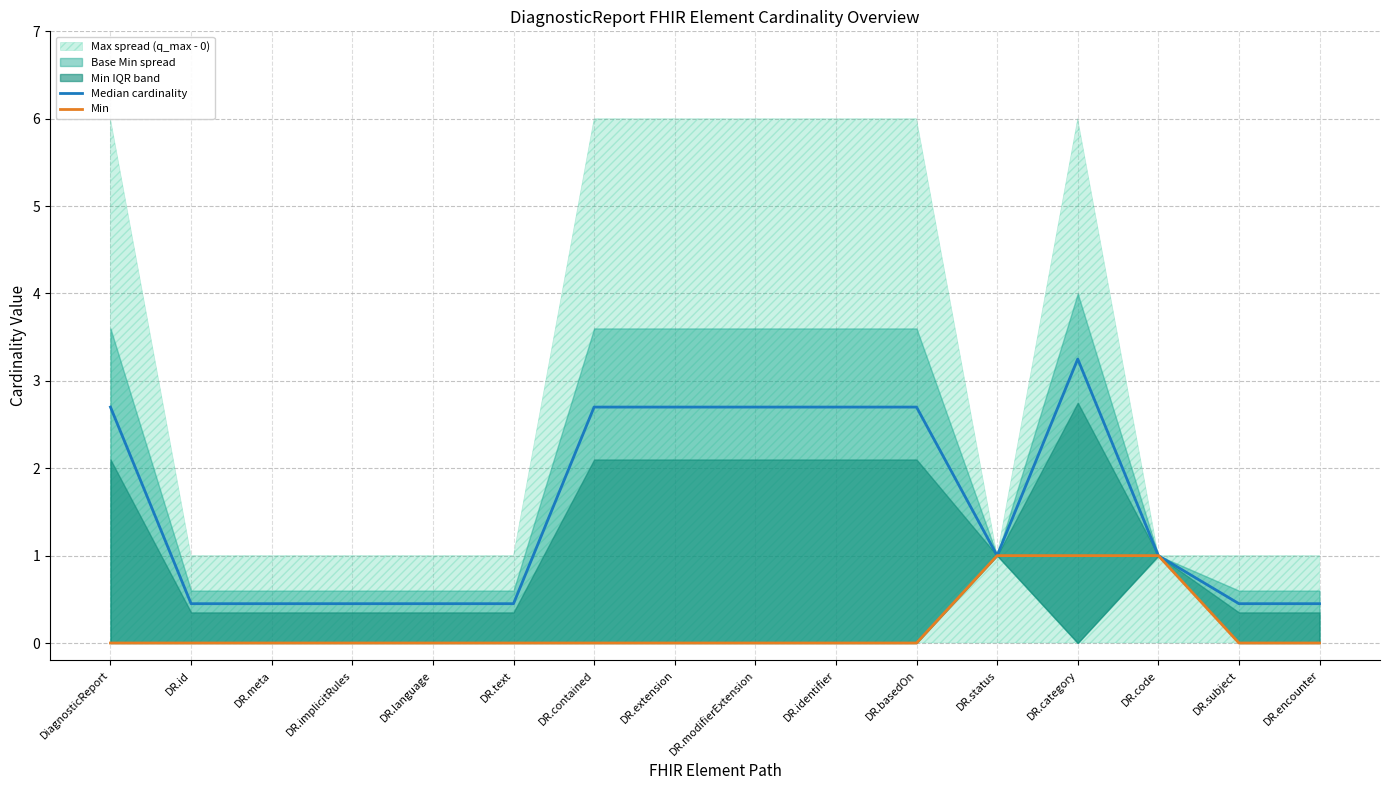

True or false: Median cardinality and Min intersect in this chart.

False